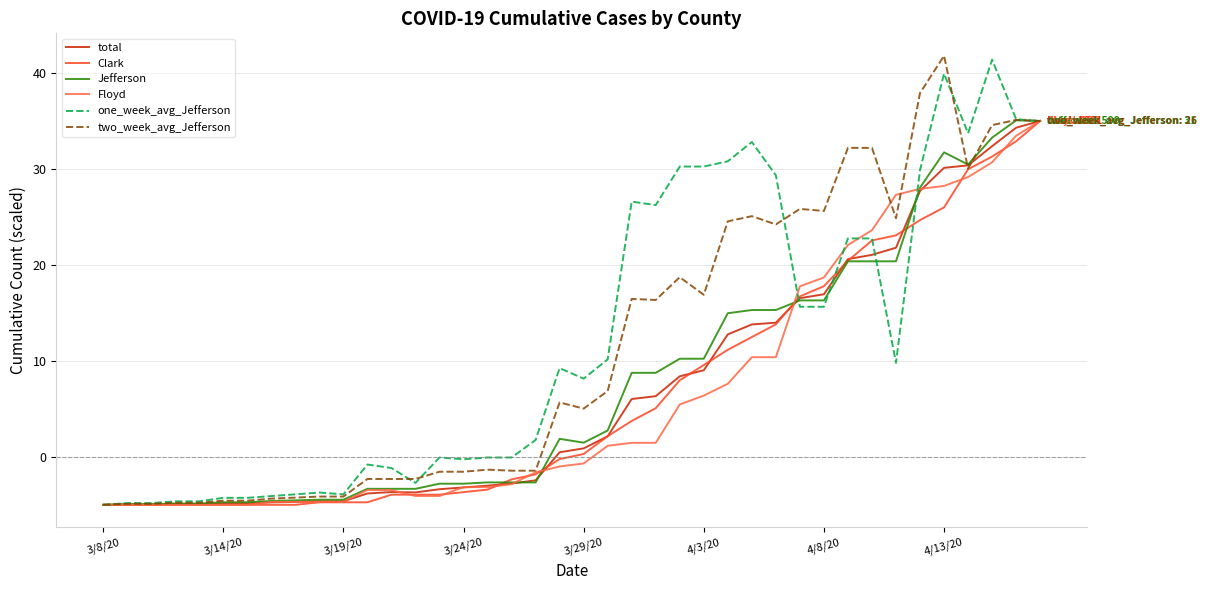

What is the maximum value for total?

35.0